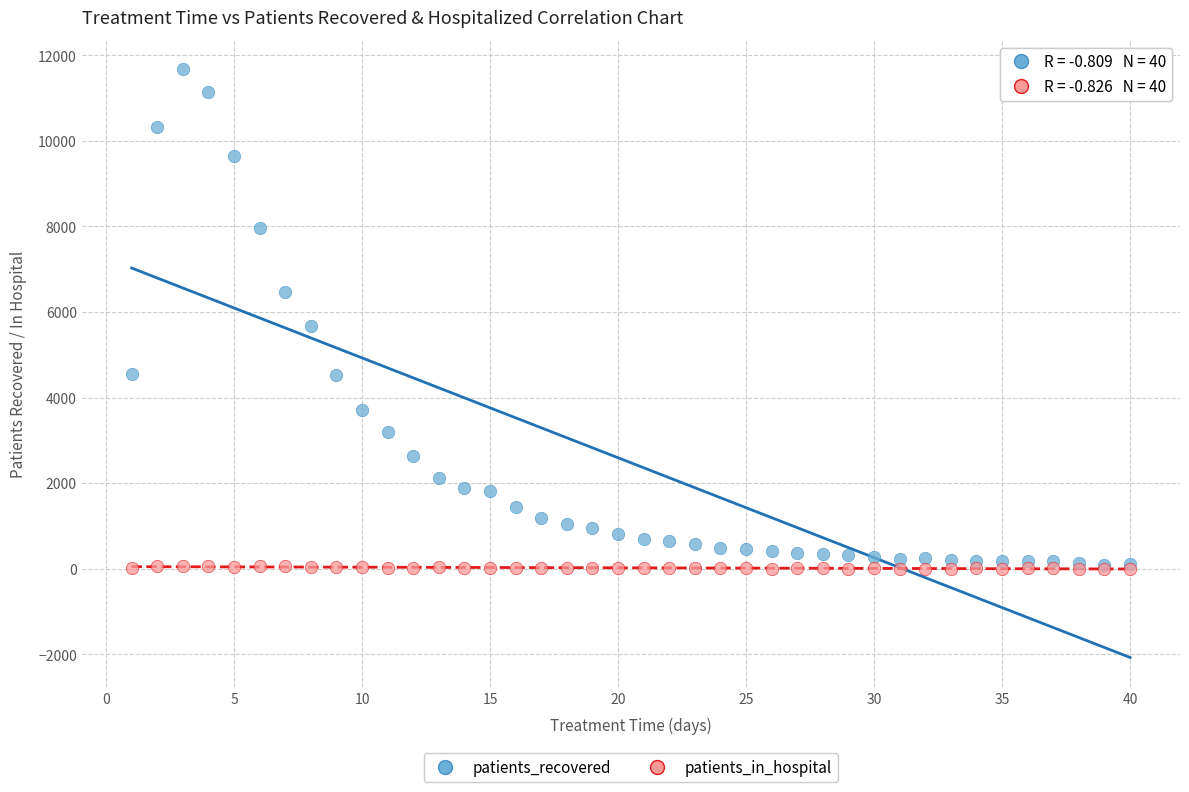

In the patients_recovered series, what Y value is closest to 5885?

5670